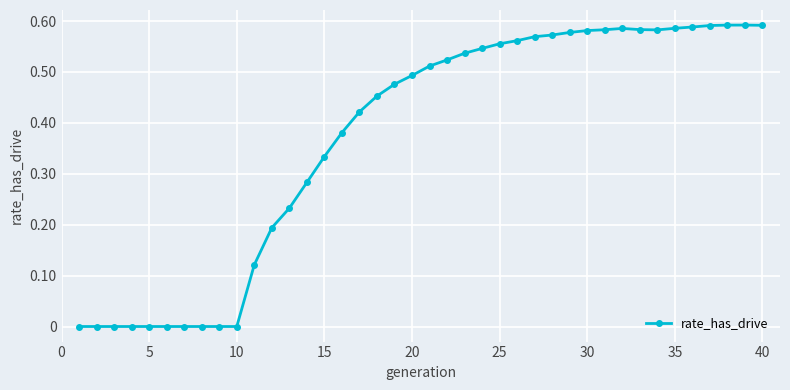

What is the difference between the maximum and minimum values?

0.6